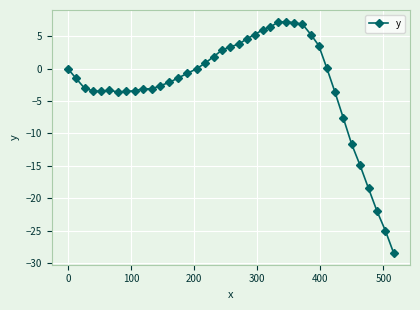

What is the sum of all values?

-97.1